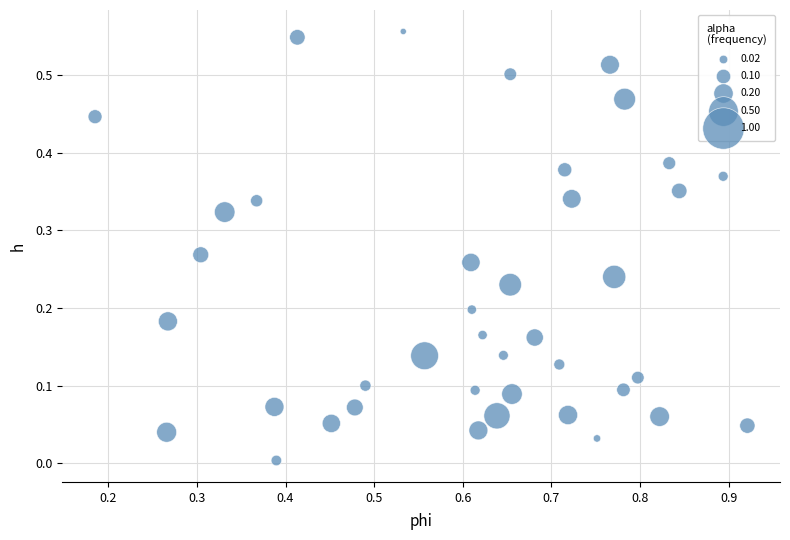

What is the range of X values (max minus min)?

0.7